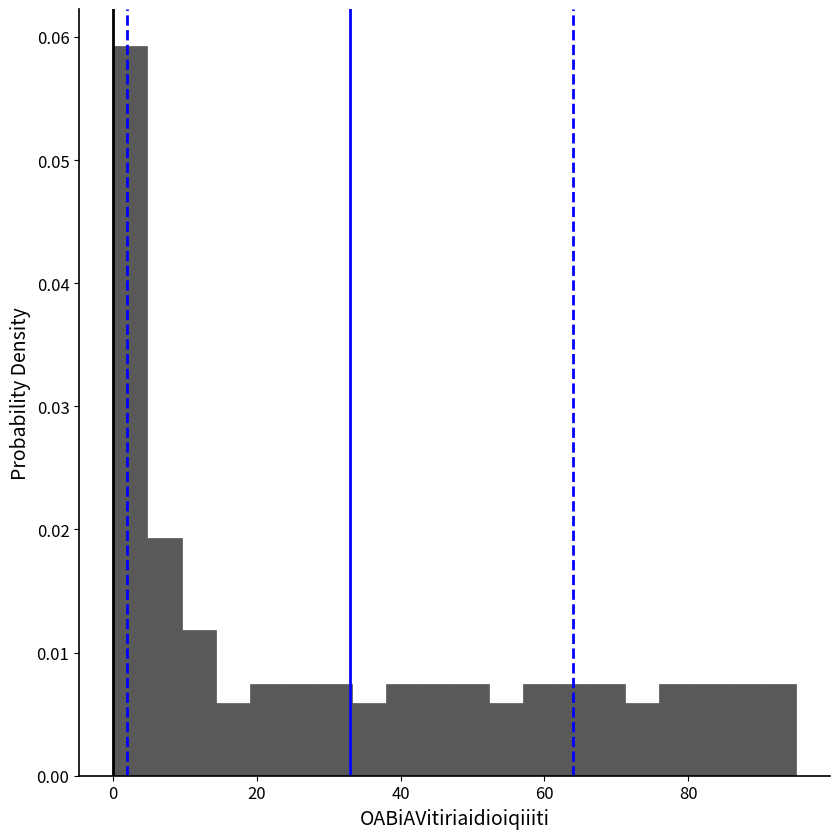

Read against the x-axis, roughly where is the centre of the tallest bar?

2